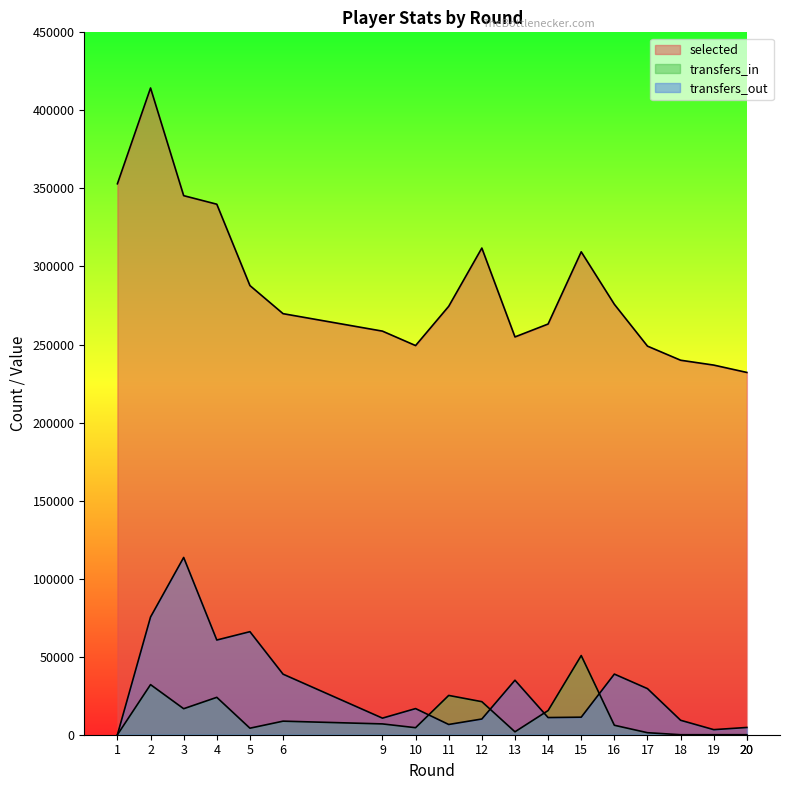

What is the difference between the maximum and minimum values in the transfers_out series?

113569